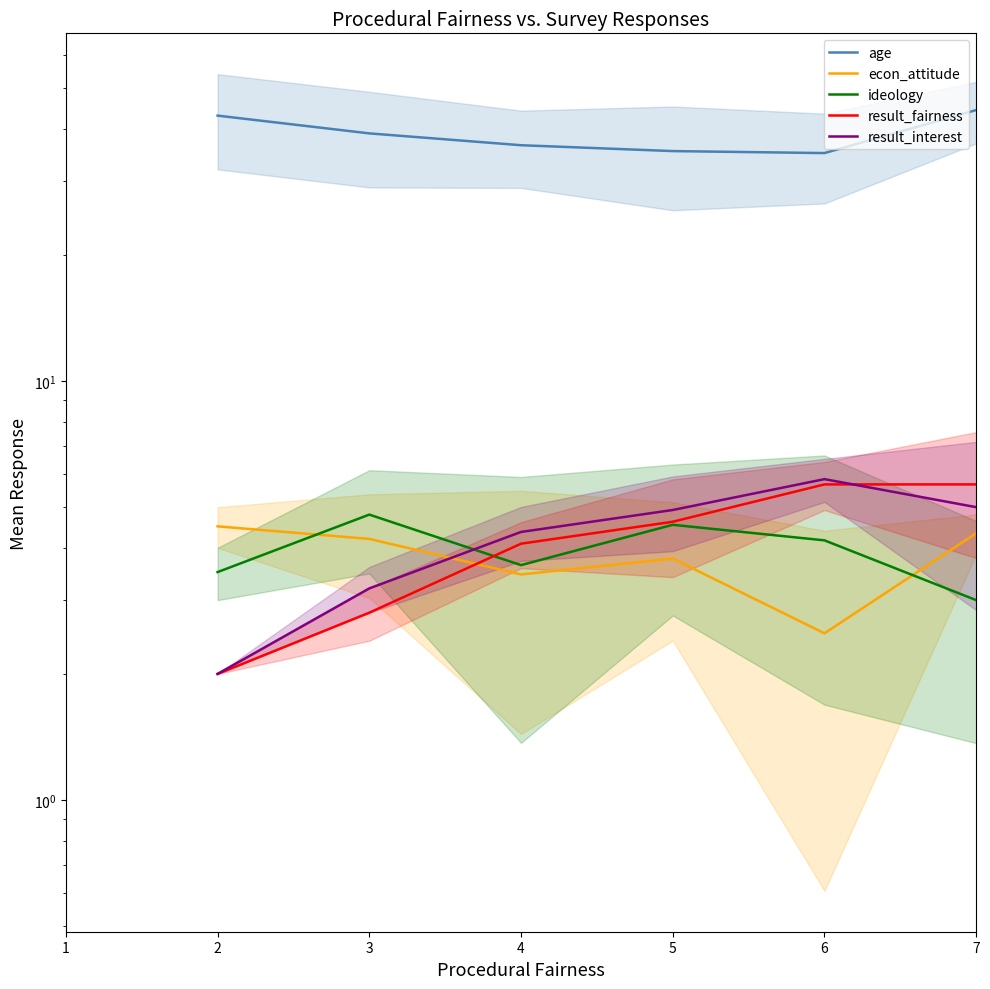

How many values in the result_interest series exceed 3?

5